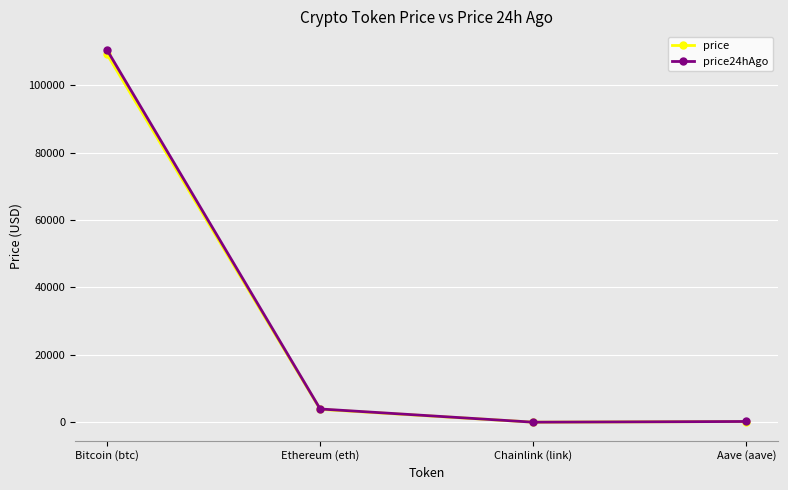

The value of price24hAgo at Bitcoin (btc) is 110495.0. True or false?

True